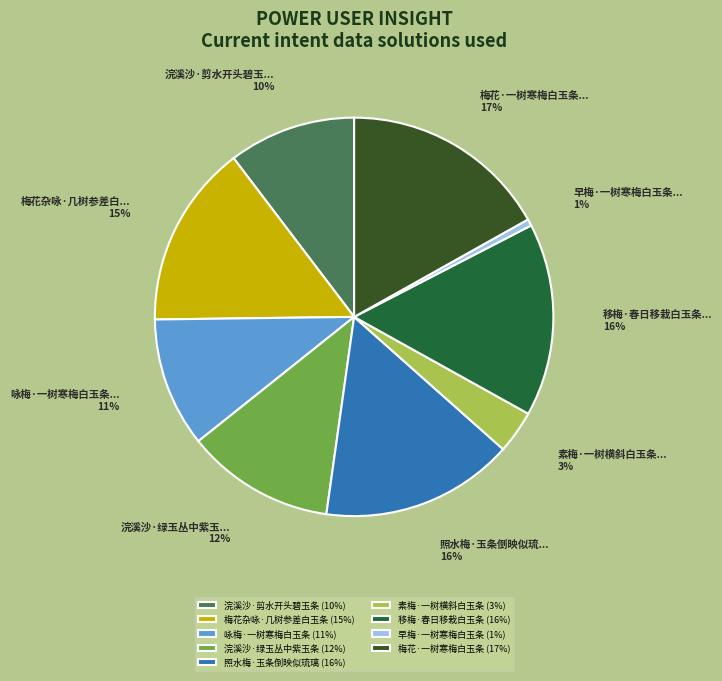

How much of the chart is everything except 咏梅·一树寒梅白玉条?

89.5%